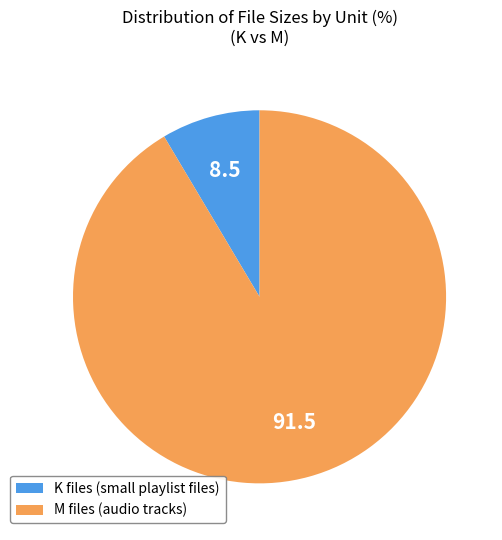

Count the number of slices in the pie.

2